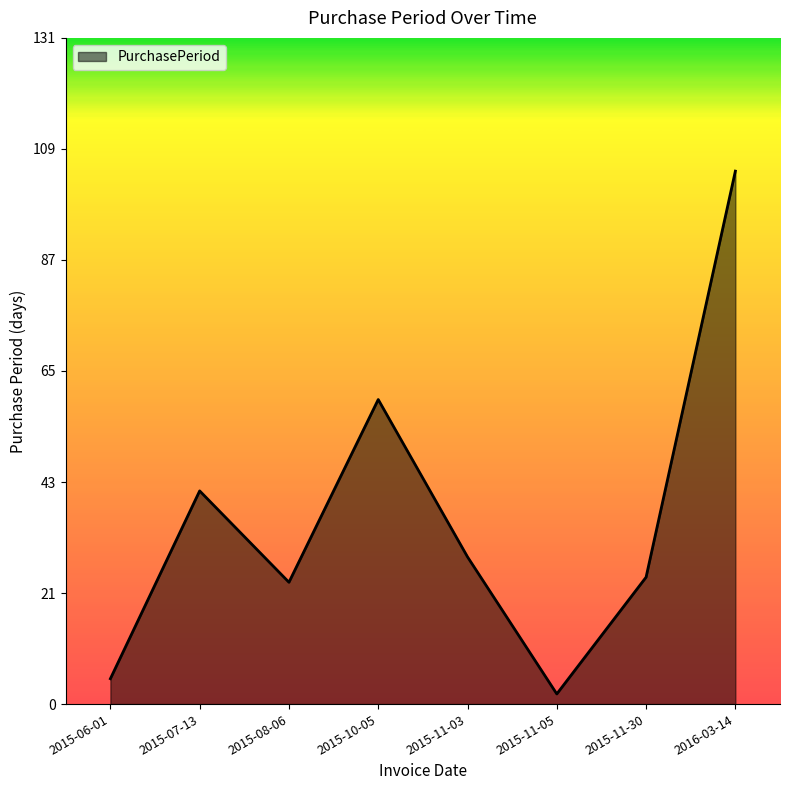

Is it true that the value at 2015-11-30 is 41?

False